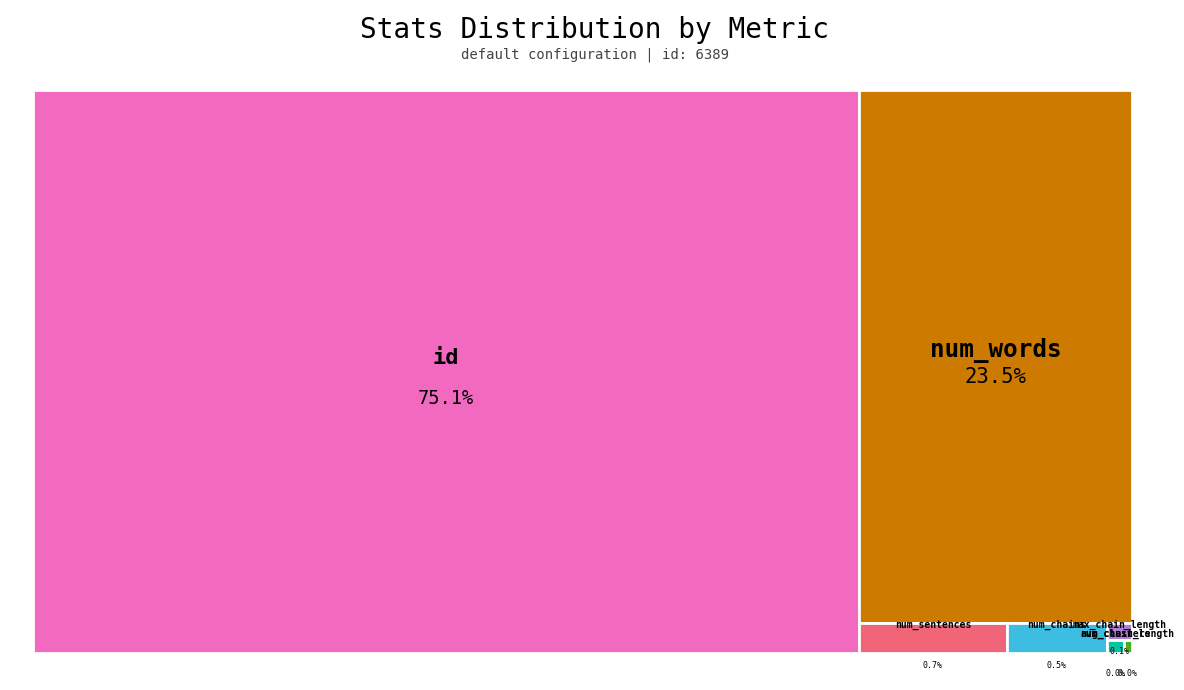

Count the number of slices in the pie.

7